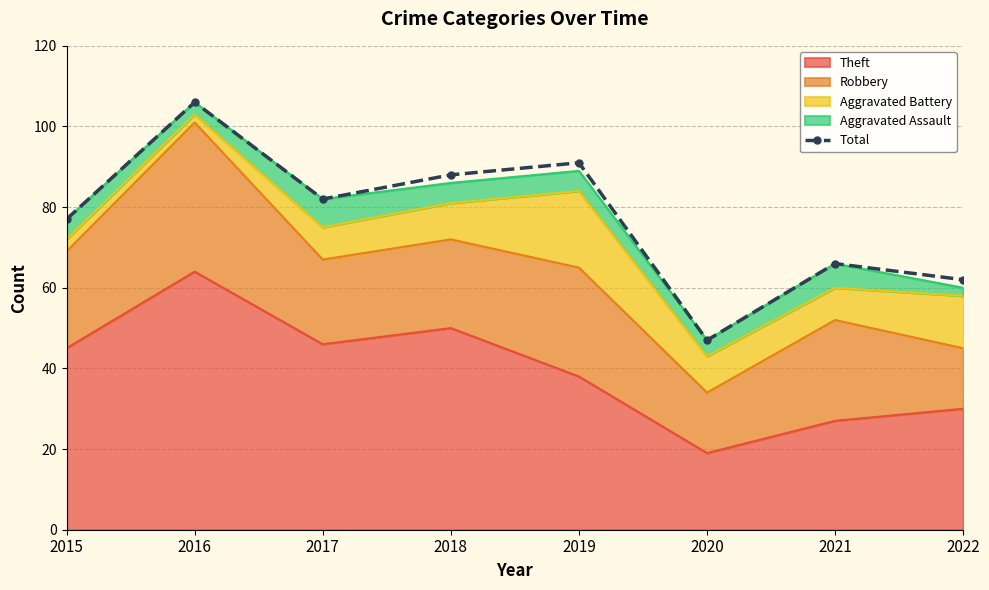

Read the value at 2017, to the nearest 10.

80